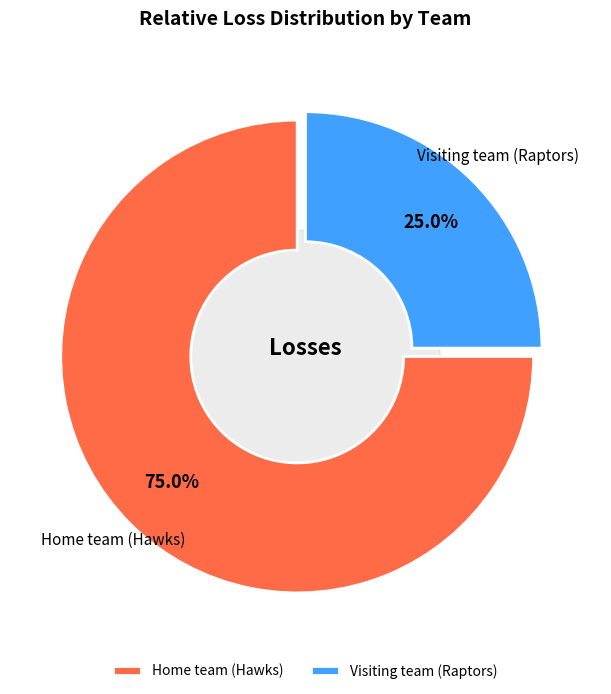

Between Visiting team (Raptors) and Home team (Hawks), which is larger?

Home team (Hawks)